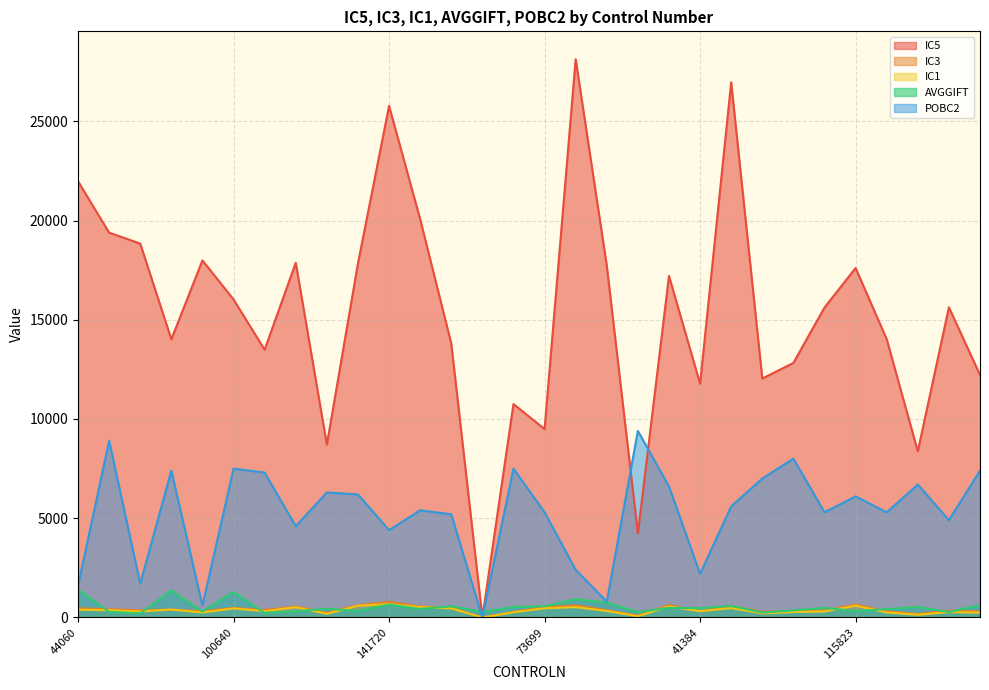

Rank the series by their maximum value, from lowest to highest.

IC1, IC3, AVGGIFT, POBC2, IC5